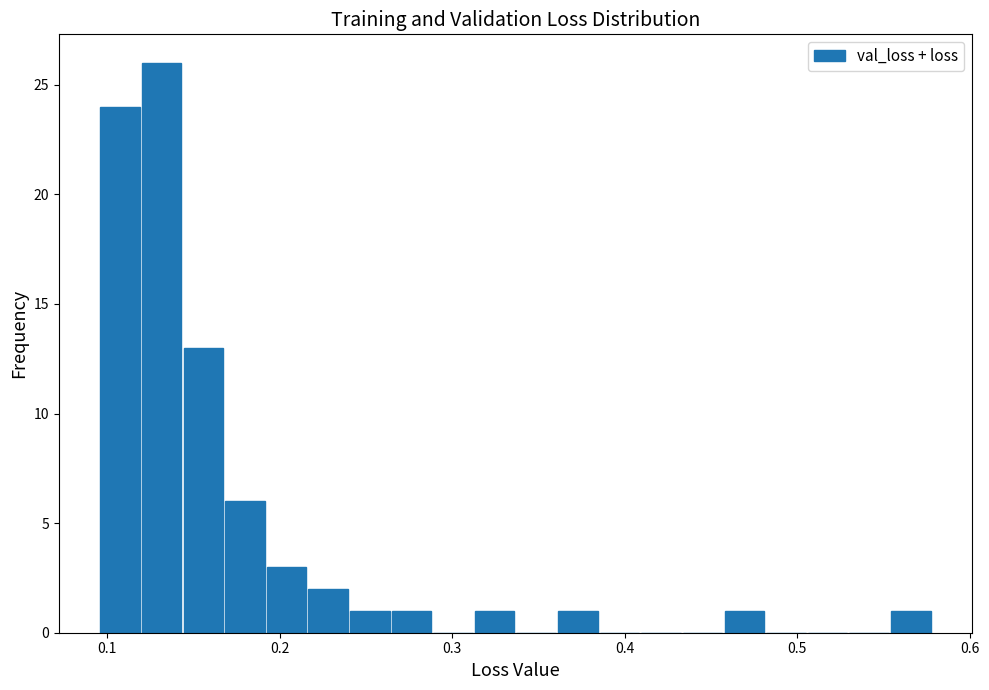

Around what value on the x-axis is the tallest bar? Give the approximate position of its centre, as read against the axis.

0.13